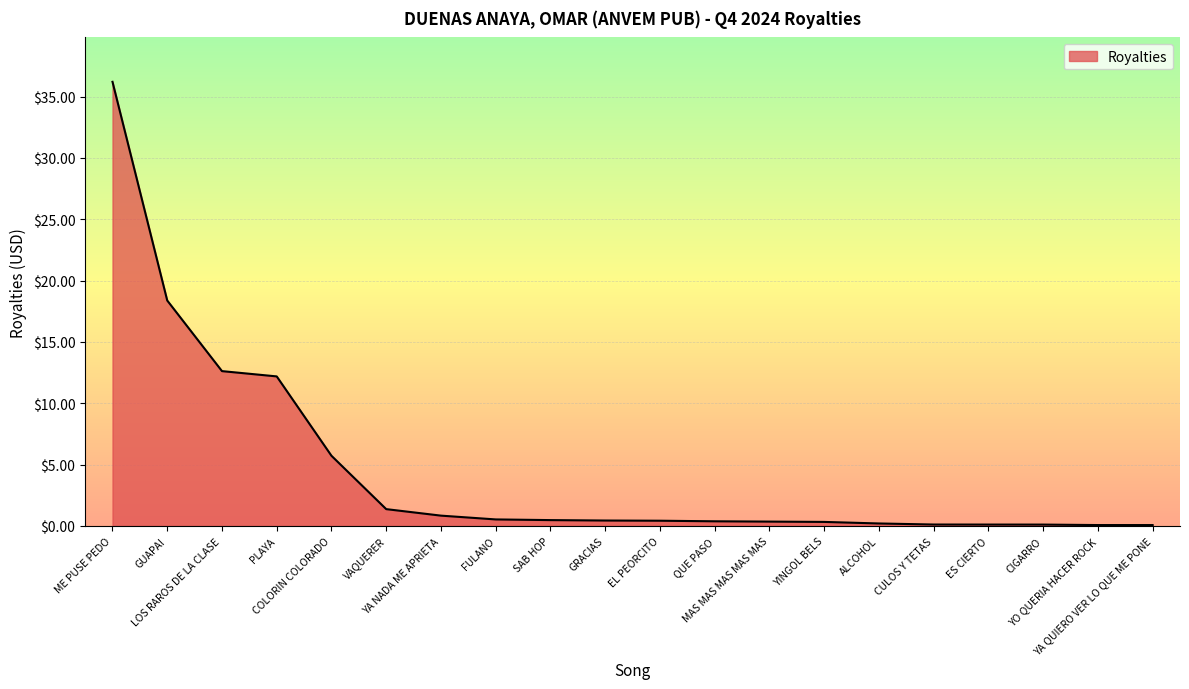

What is the maximum value shown in the chart?

36.2